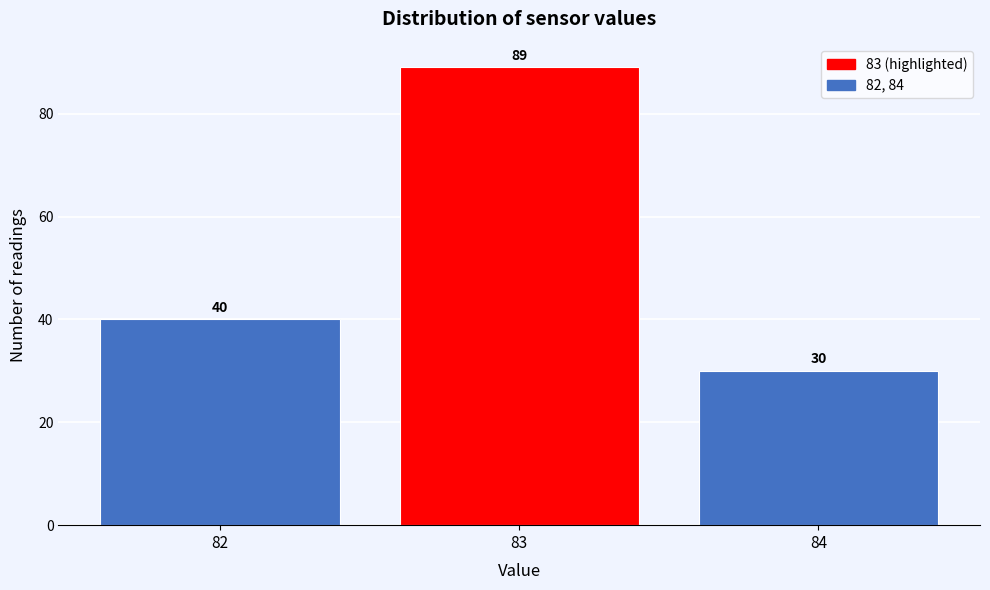

Over which range of the x-axis is the bar tallest?

82.5 to 83.5